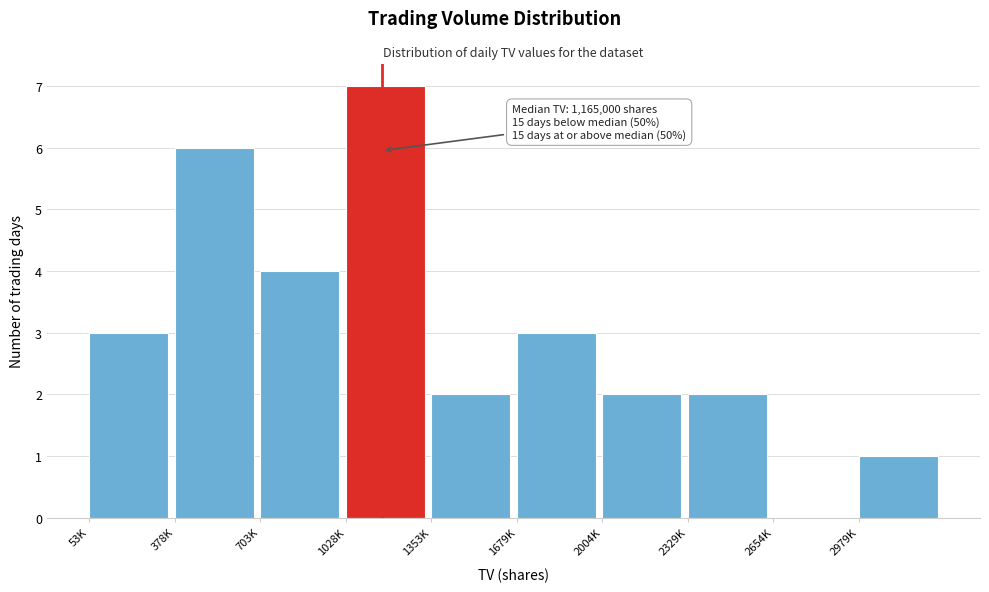

Reading right to left, list all the values displayed in this chart.

2979K=1	2654K=0	2329K=2	2004K=2	1679K=3	1353K=2	1028K=7	703K=4	378K=6	53K=3